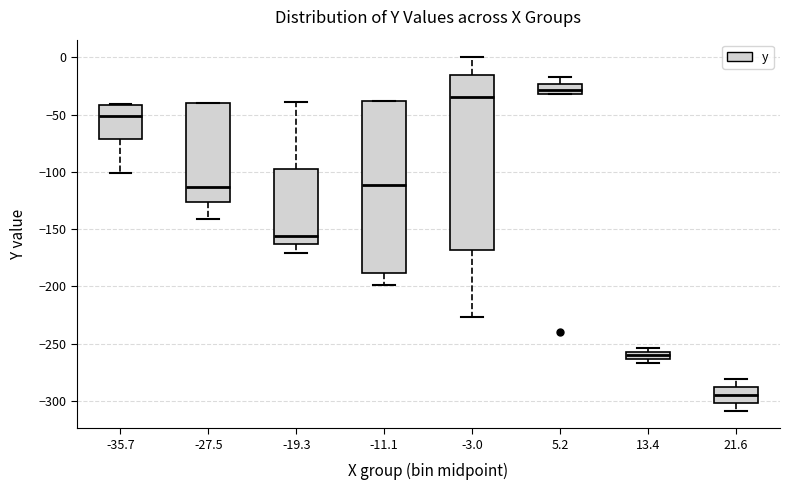

Which box's median line is the lowest?

21.6